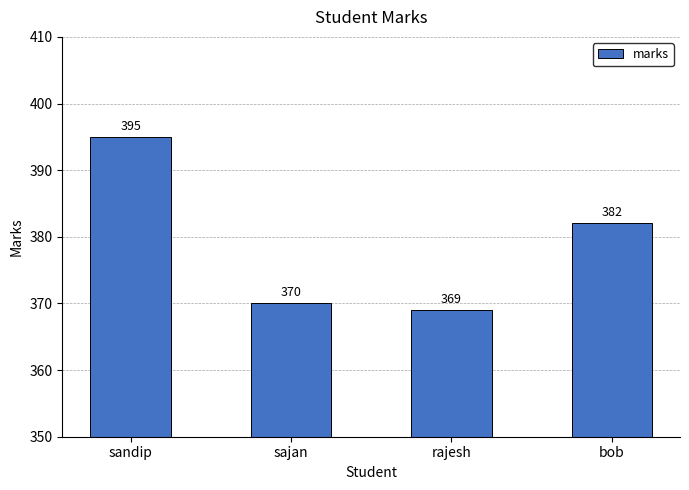

Between sajan and sandip, which is larger?

sandip